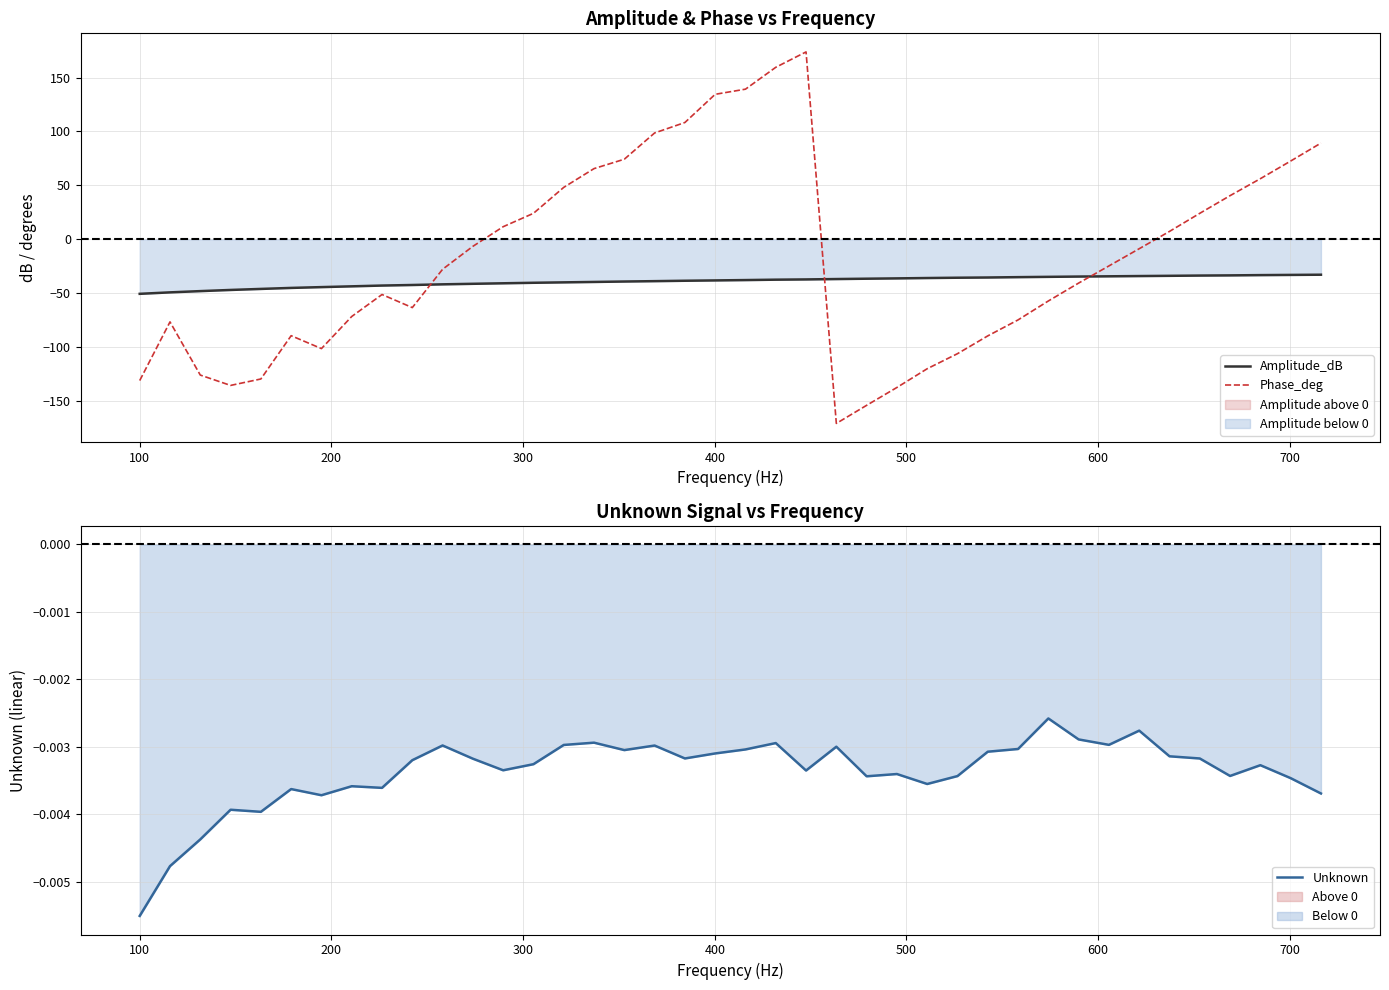

What is the minimum value for Phase_deg?

-171.3